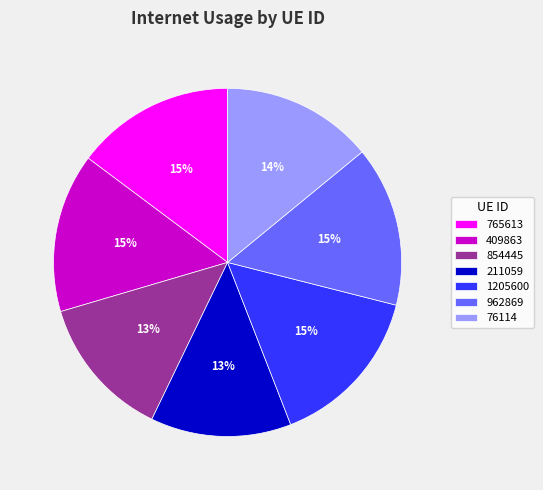

The 765613 slice represents 15% of the pie. True or false?

True